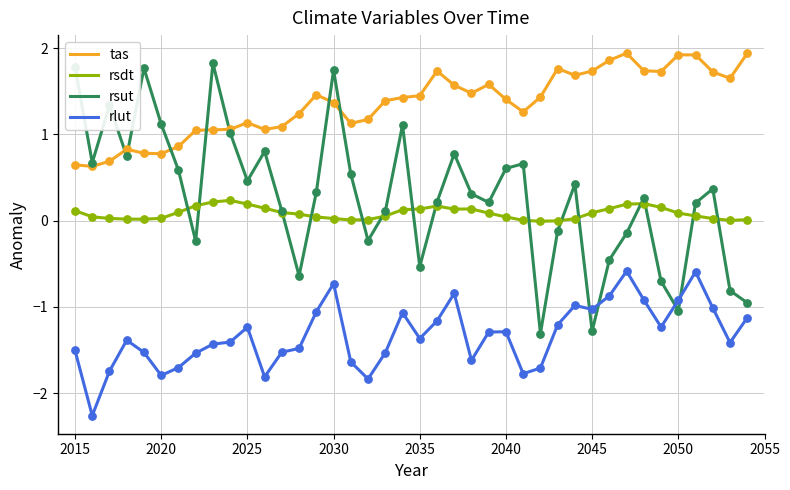

Which series has the widest spread of values?

rsut